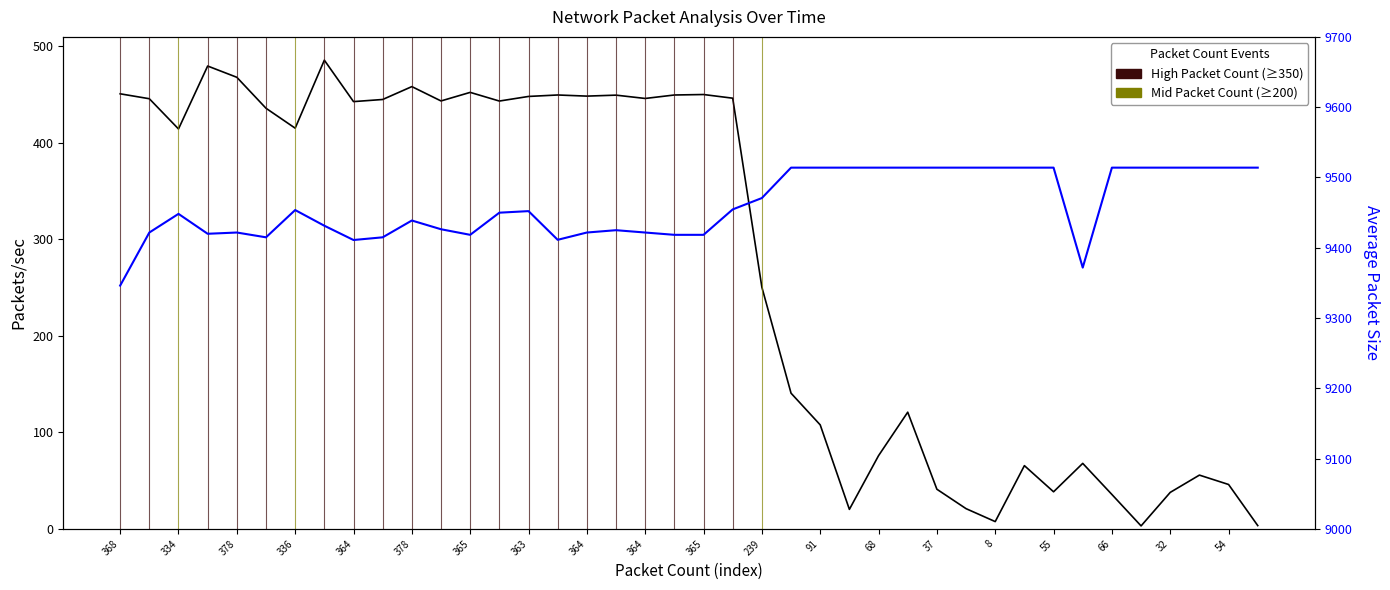

Reading left to right, extract all data points from this chart.

Packets/sec: 450.8	445.7	414.4	479.6	467.9	435.8	415.2	485.6	442.7	444.9	458.3	443.4	452.3	443.3	448.1	449.6	448.4	449.4	446.0	449.6	450.1	446.3	250.4	140.7	107.8	20.3	76.0	121.0	41.2	21.1	7.7	65.6	38.5	68.0	35.8	3.2	37.9	55.8	46.1	3.5
Average Packet Size: 9346.2	9421.7	9448.2	9419.9	9421.7	9414.9	9453.7	9431.4	9411.1	9414.9	9438.8	9426.4	9418.4	9449.9	9452.2	9411.4	9421.7	9425.0	9421.7	9418.4	9418.4	9454.6	9470.8	9514.0	9514.0	9514.0	9514.0	9514.0	9514.0	9514.0	9514.0	9514.0	9514.0	9371.8	9514.0	9514.0	9514.0	9514.0	9514.0	9514.0